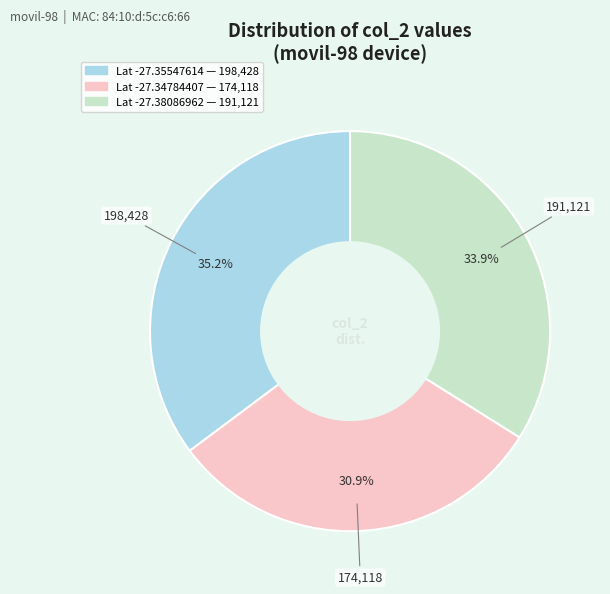

How many slices are in this pie chart?

3